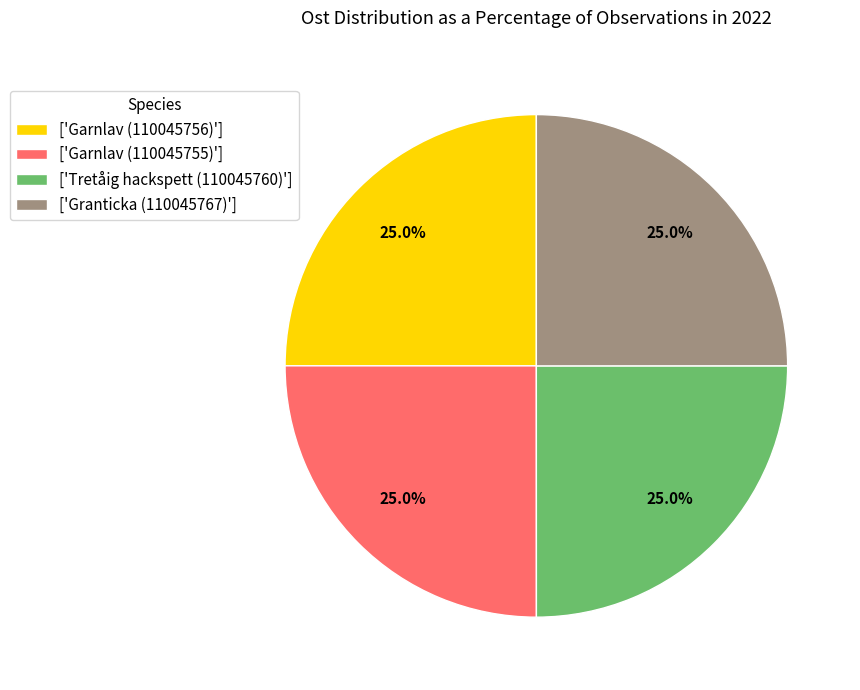

Is there a majority slice in this chart?

No